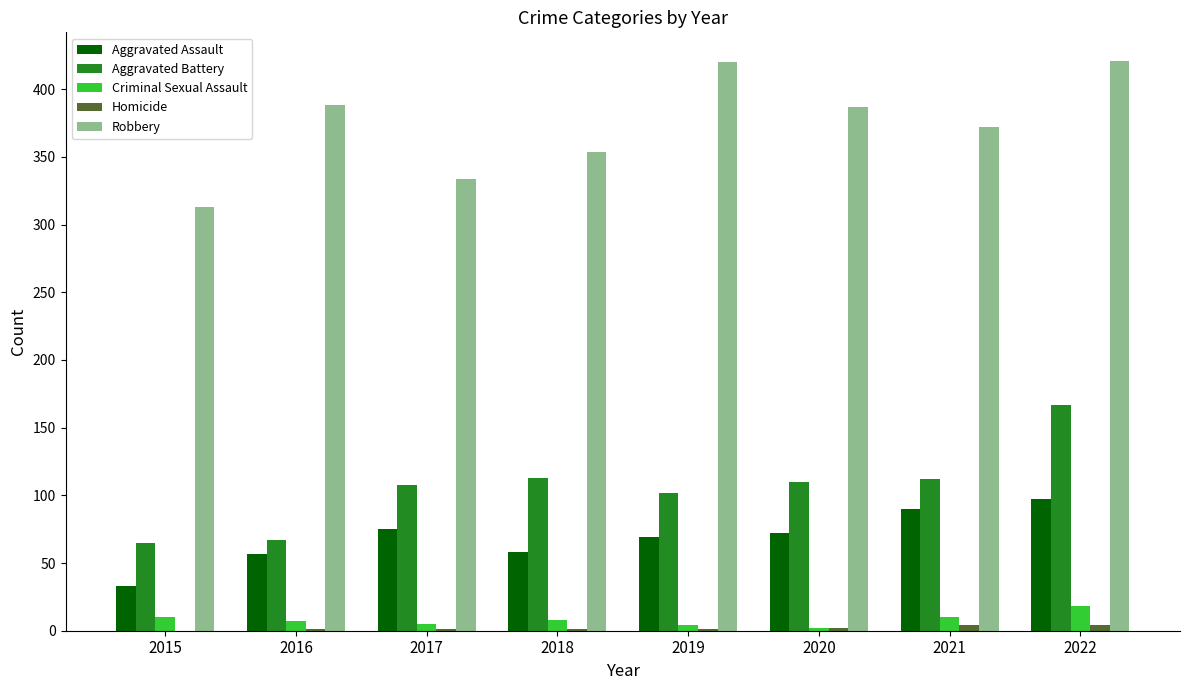

At which label does Aggravated Battery reach its peak?

2022